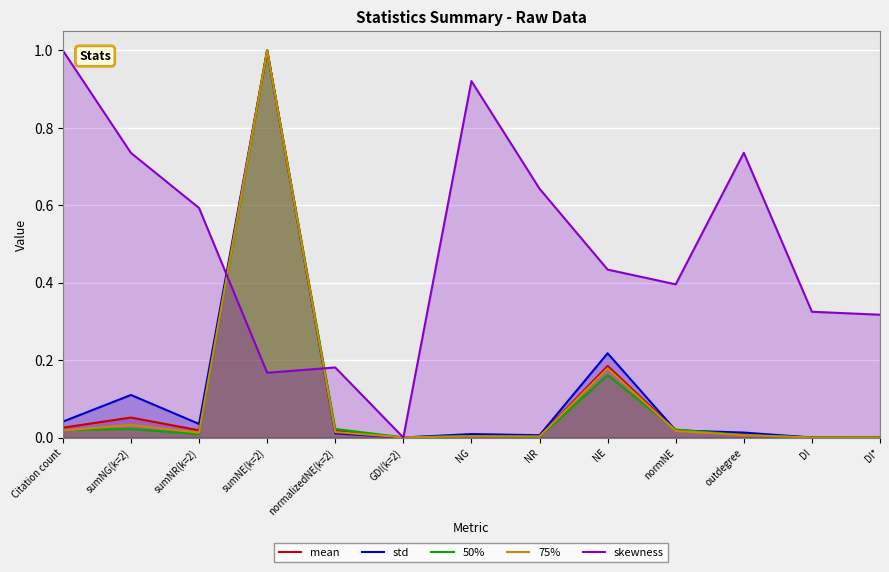

What is the maximum value shown in the chart?

1.0